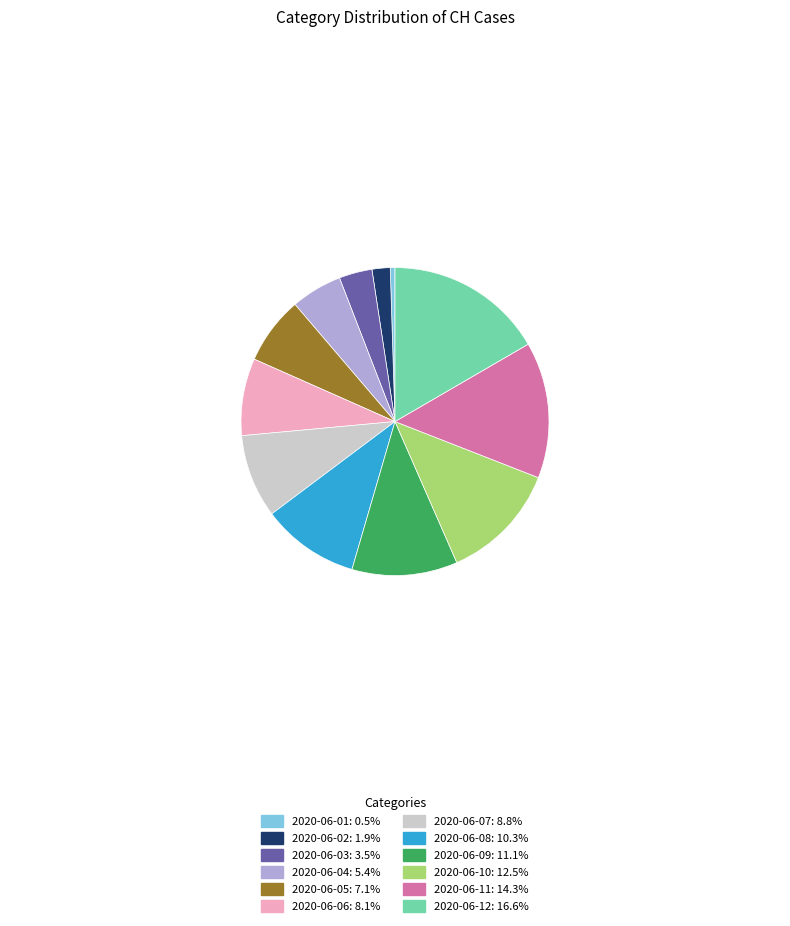

Is there a majority slice in this chart?

No